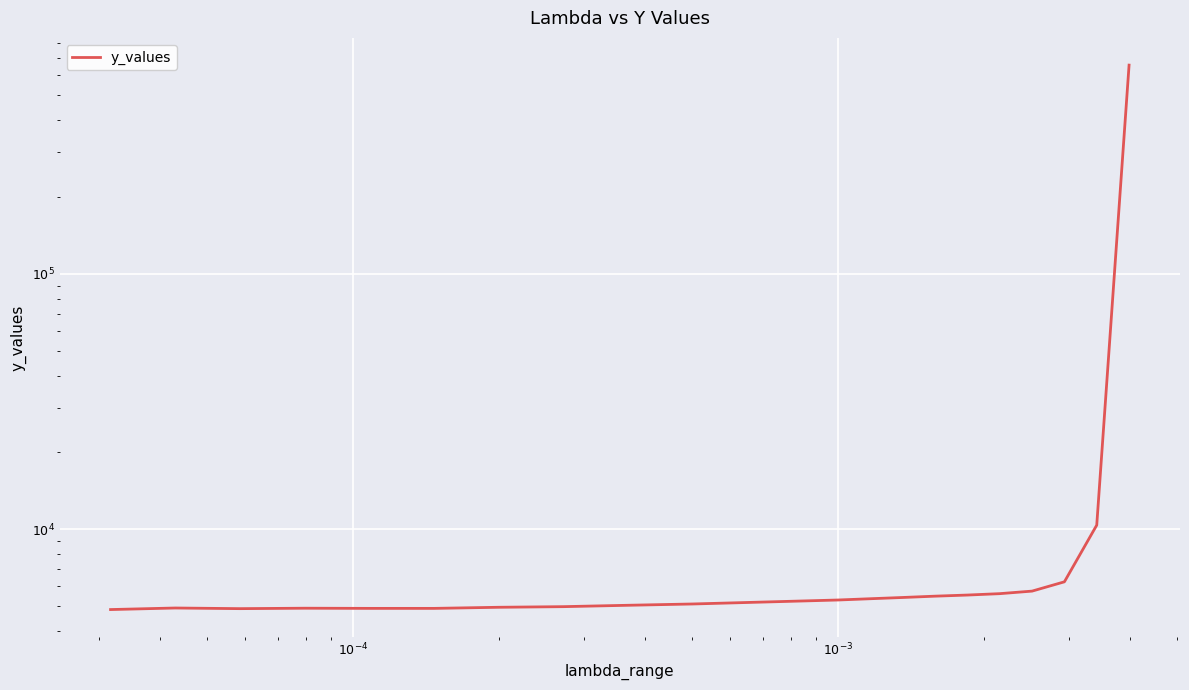

Is it true that the value at 7 is 1082.4?

False